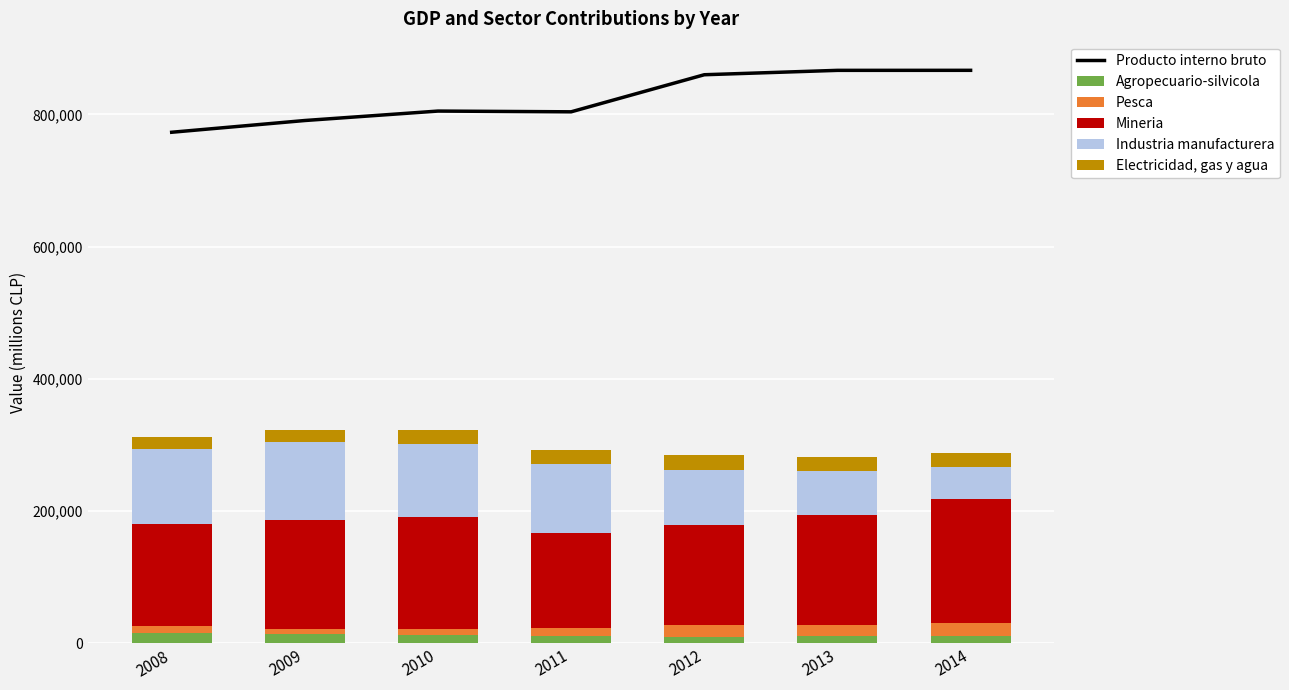

Is it true that Producto interno bruto equals 805093 at 2010?

True